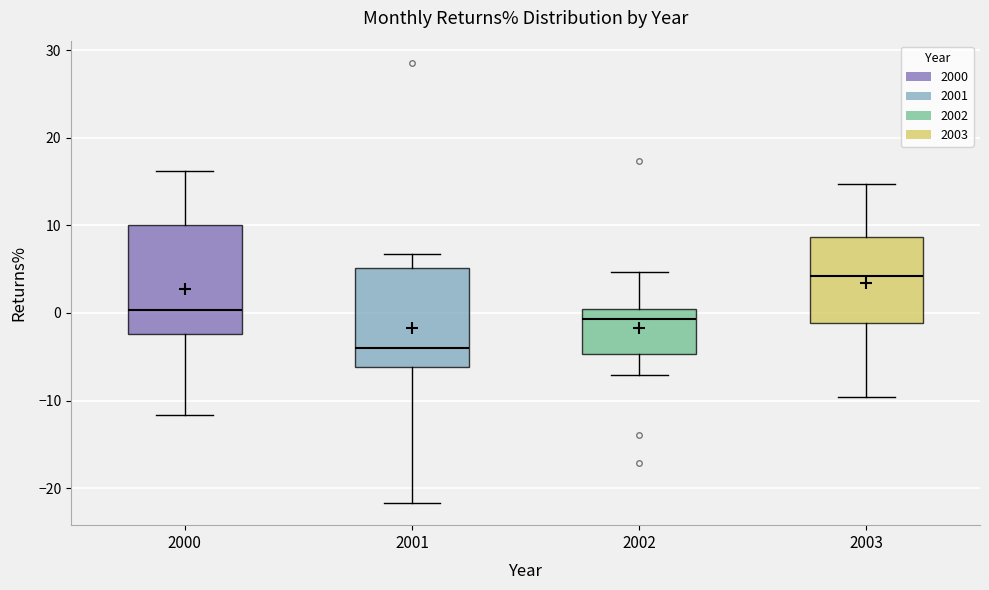

Reading left to right, transcribe this box plot: for each box, give where its median line is, the range the box spans, and where its two whiskers end, as read against the y-axis. The values are not printed on the chart, so give them approximately, as read against the axis.

2000: median 0, box -2 to 10, whiskers -12 to 16
2001: median -4, box -6 to 5, whiskers -22 to 7
2002: median -1, box -5 to 0, whiskers -7 to 5
2003: median 4, box -1 to 9, whiskers -10 to 15